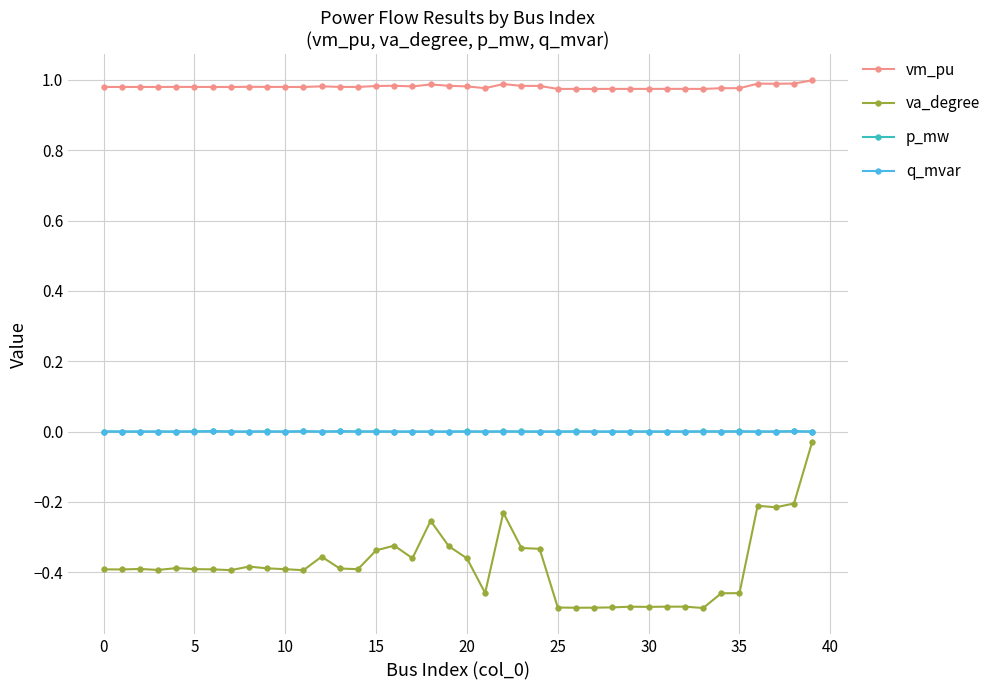

Which series has the largest range (max minus min)?

va_degree